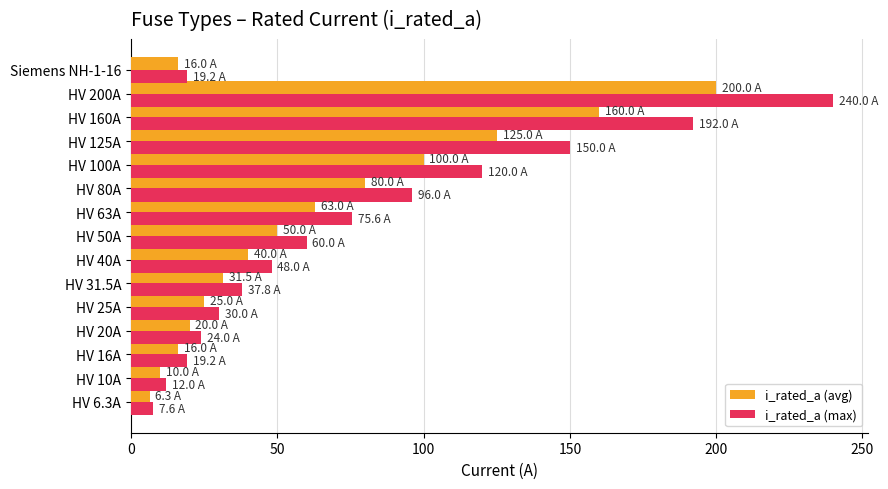

What is the total value across all series at HV 6.3A?

13.9